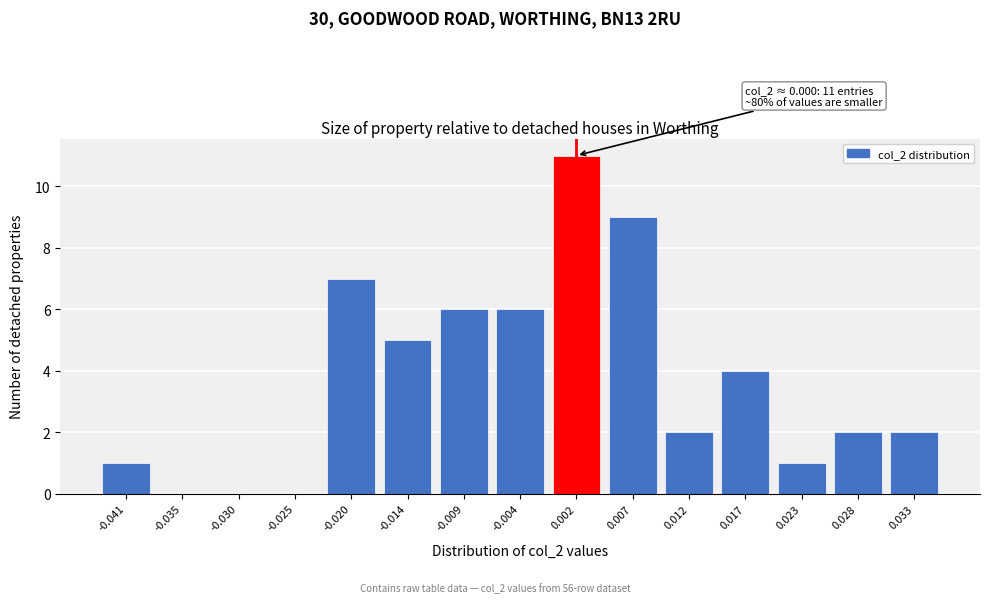

Reading right to left, transcribe all the data shown in this chart.

0.033=2	0.028=2	0.023=1	0.017=4	0.012=2	0.007=9	0.002=11	-0.004=6	-0.009=6	-0.014=5	-0.020=7	-0.025=0	-0.030=0	-0.035=0	-0.041=1